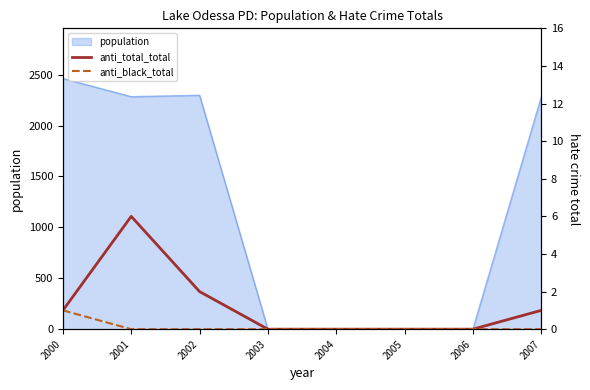

What is the sum of the anti_black_total values at 2000 and 2003?

1